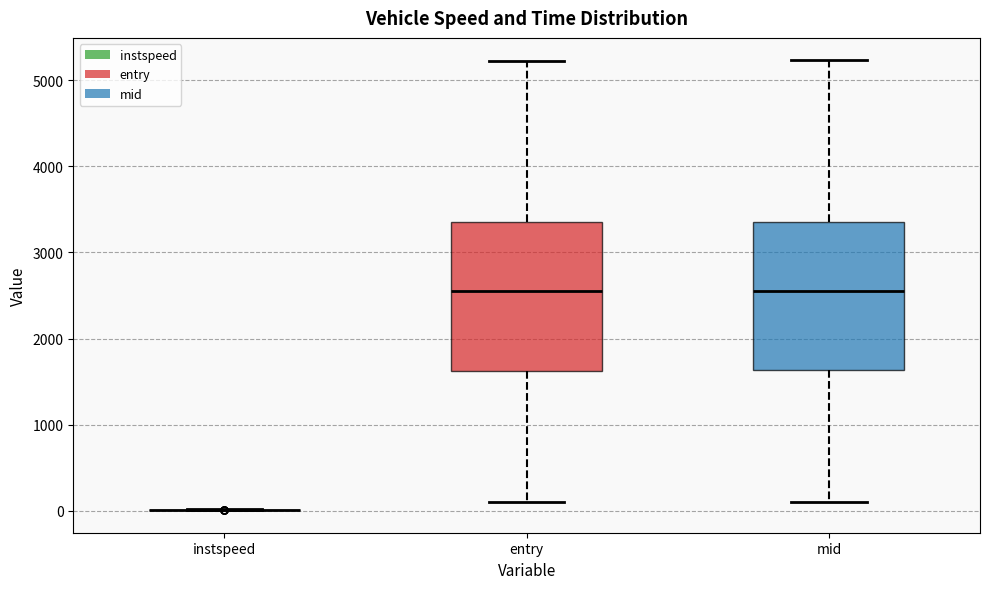

Reading left to right, transcribe this box plot: for each box, give where its median line is, the range the box spans, and where its two whiskers end, as read against the y-axis. The values are not printed on the chart, so give them approximately, as read against the axis.

instspeed: box collapsed to a line at 0, whiskers 0 to 0
entry: median 2600, box 1600 to 3300, whiskers 100 to 5200
mid: median 2600, box 1600 to 3400, whiskers 100 to 5200